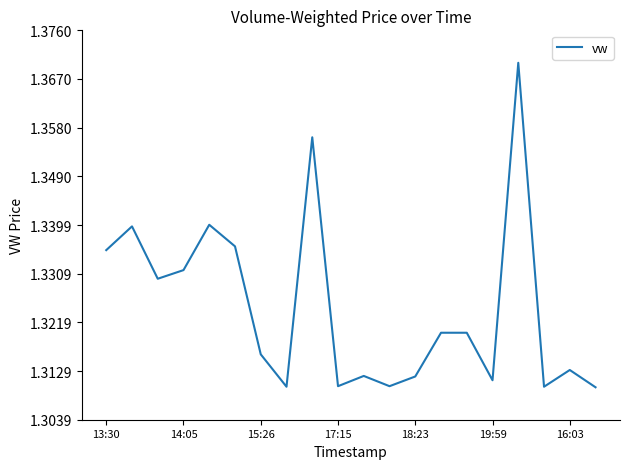

True or false: there are more than 0 points higher than both neighbors.

True